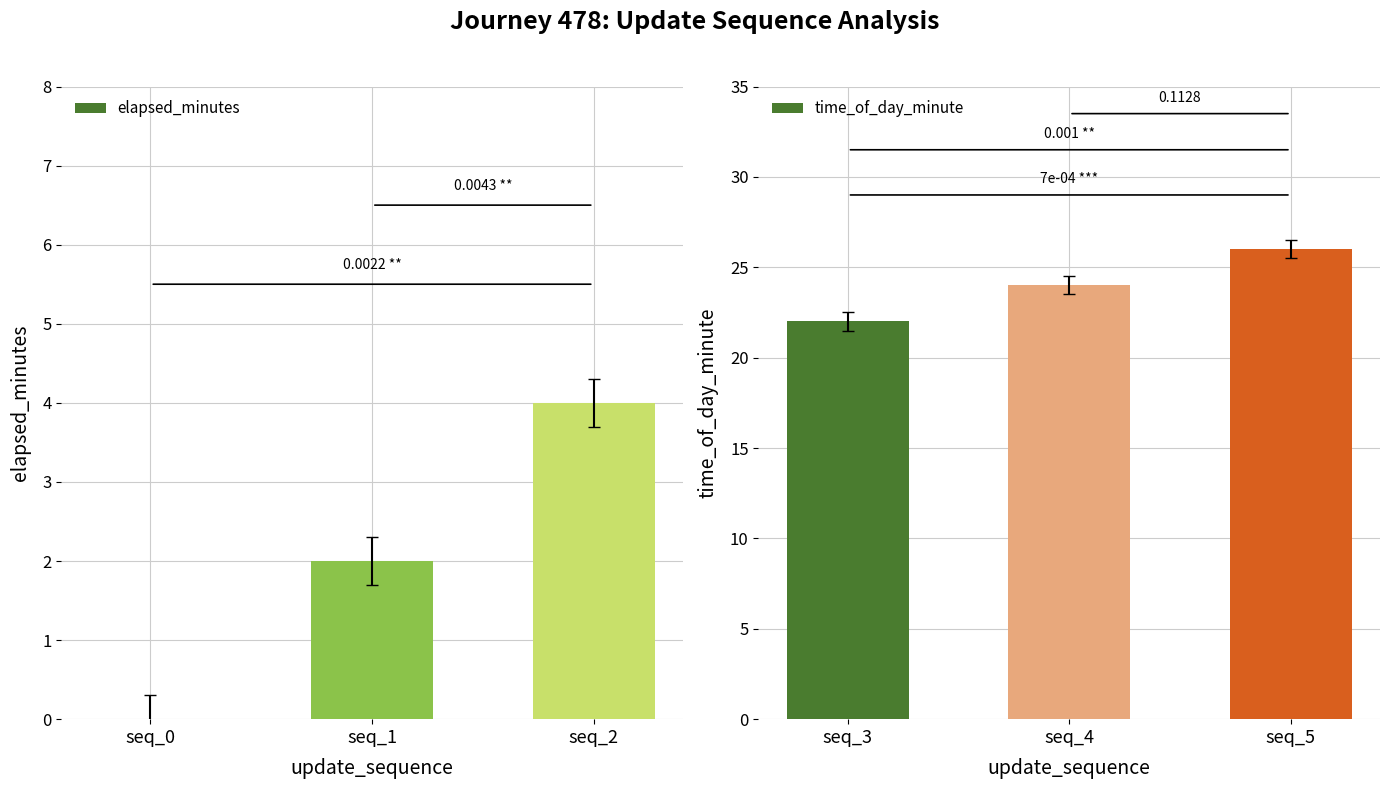

Which has a higher value, seq_1 or seq_0?

seq_1